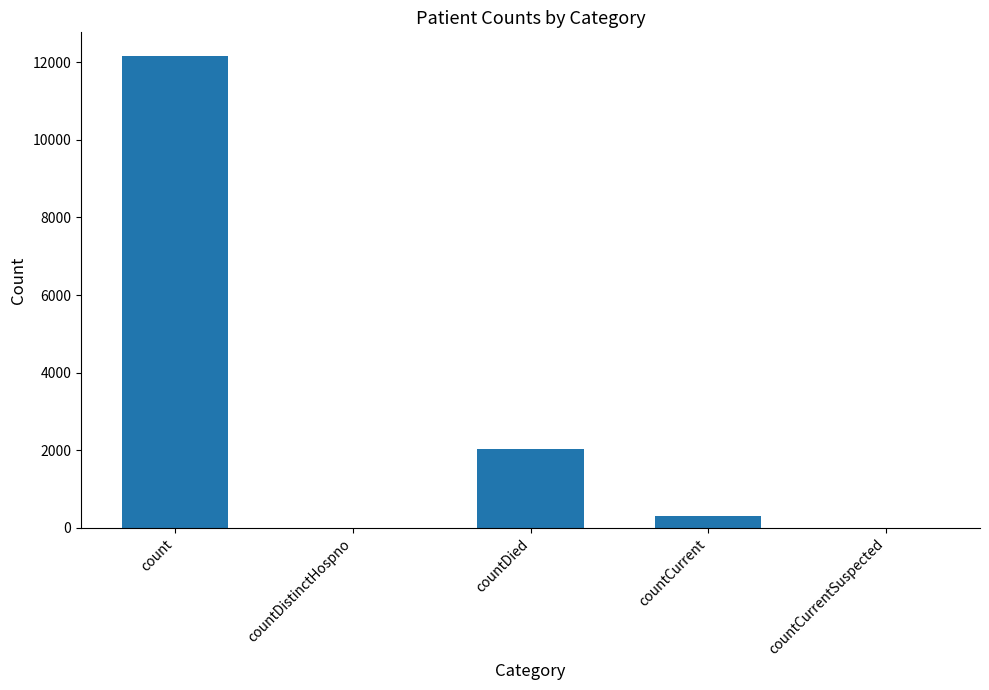

Reading left to right, extract all data points from this chart.

count=12162	countDistinctHospno=0	countDied=2043	countCurrent=302	countCurrentSuspected=0